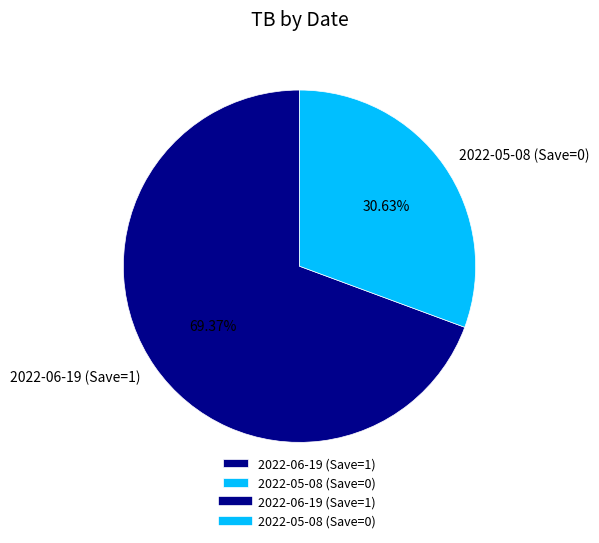

Which has a higher value, 2022-05-08 (Save=0) or 2022-06-19 (Save=1)?

2022-06-19 (Save=1)